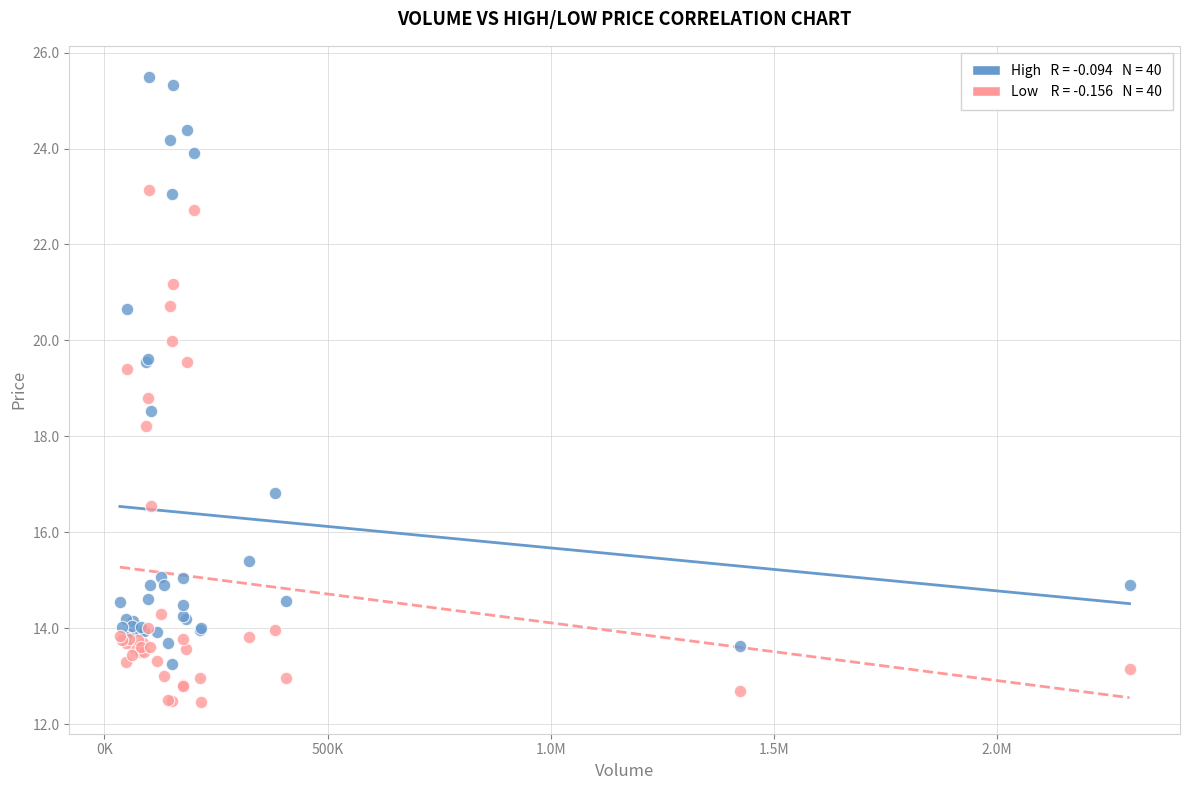

Across all series, what Y value is closest to 18?

18.2